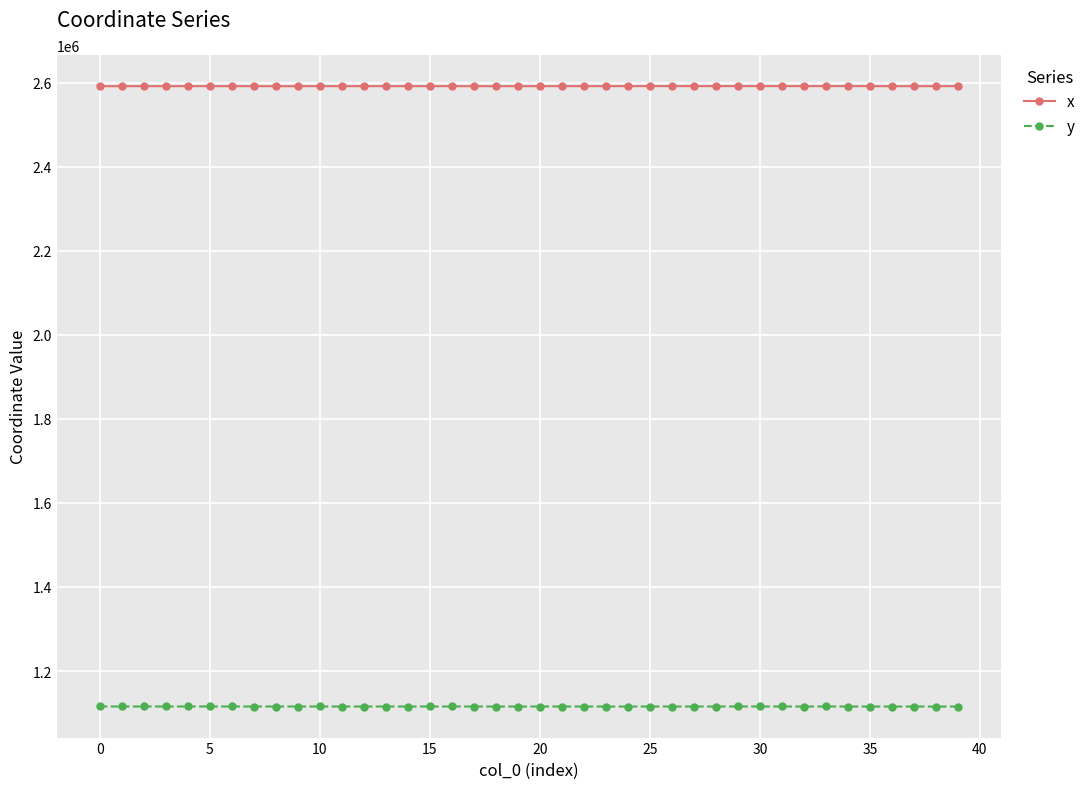

List the series in order of their peak value, highest first.

x, y